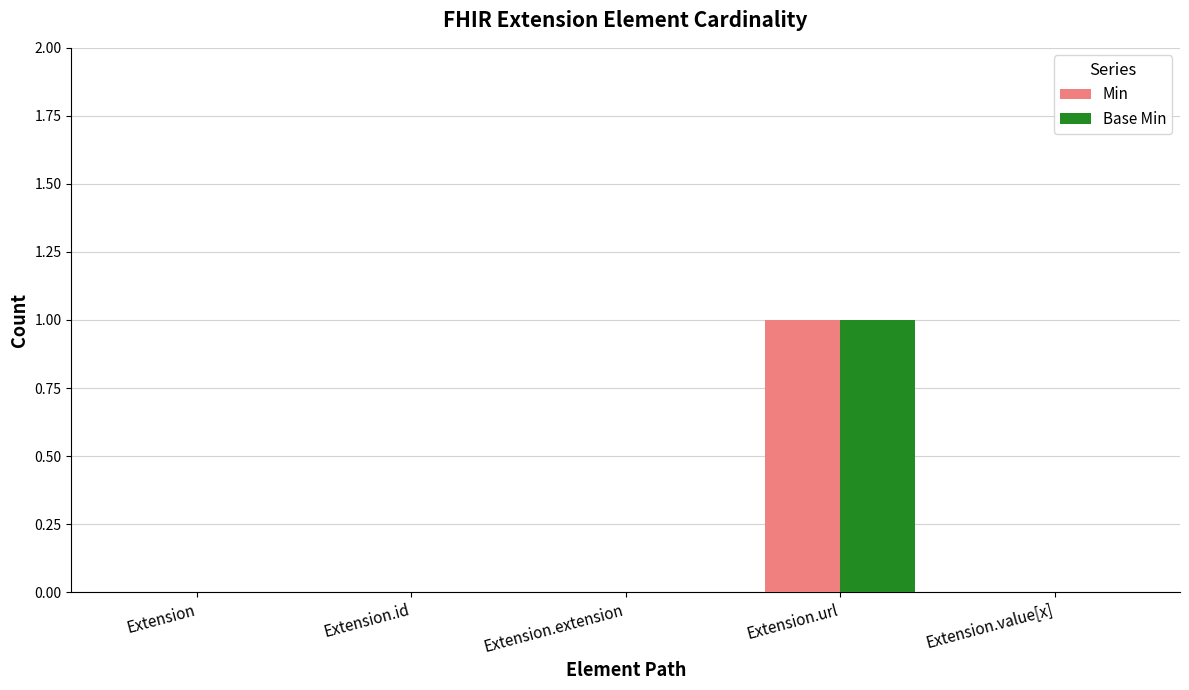

At which category is the sum across all series the highest?

Extension.url